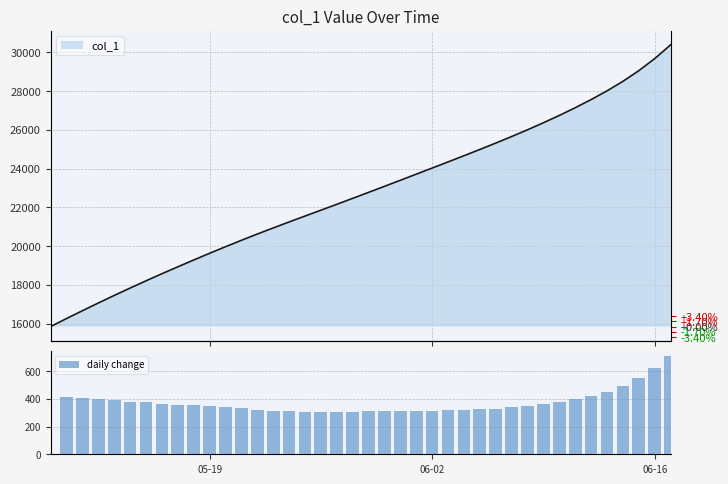

What is the maximum value for daily change?

710.0